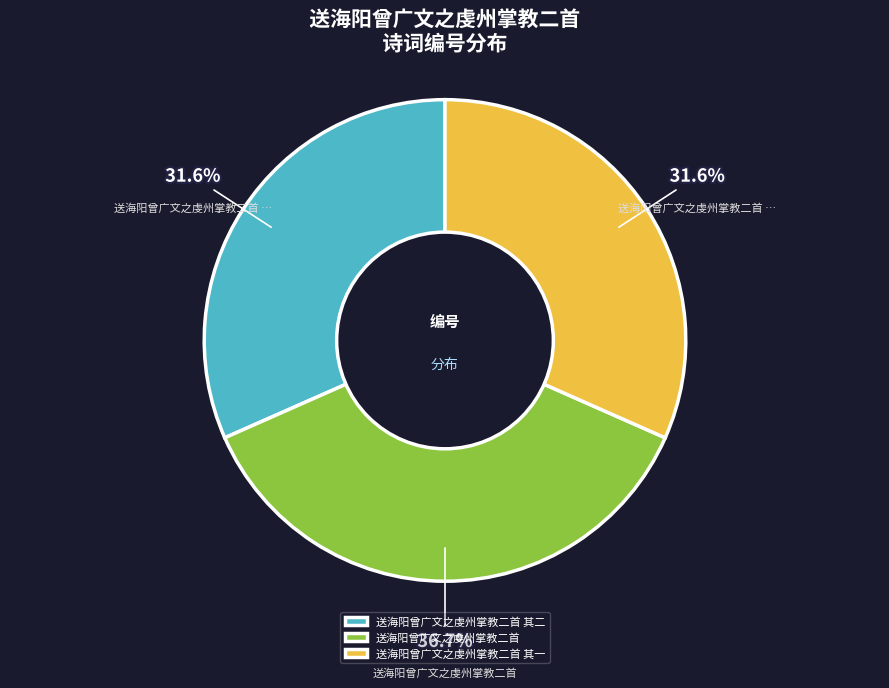

Is 送海阳曾广文之虔州掌教二首 其二 the majority of the pie?

No